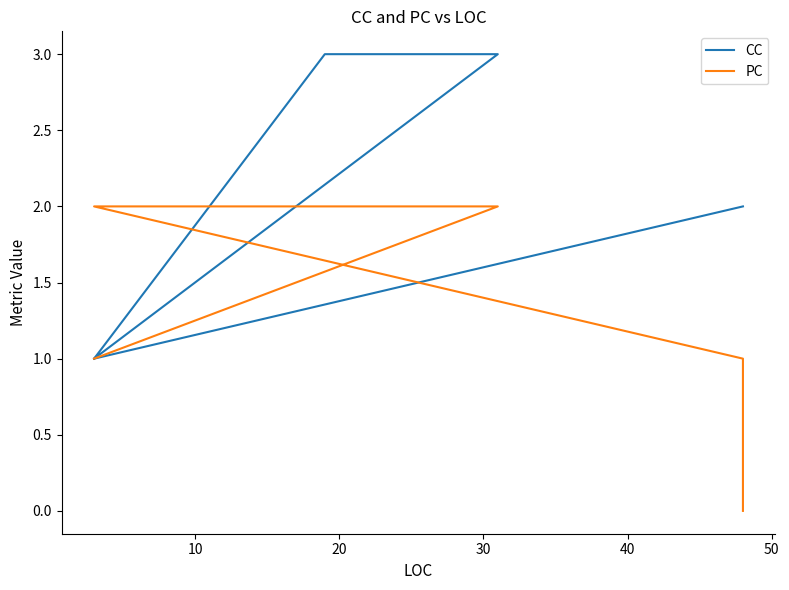

What is the value of the PC point at the 3rd from the left?

2